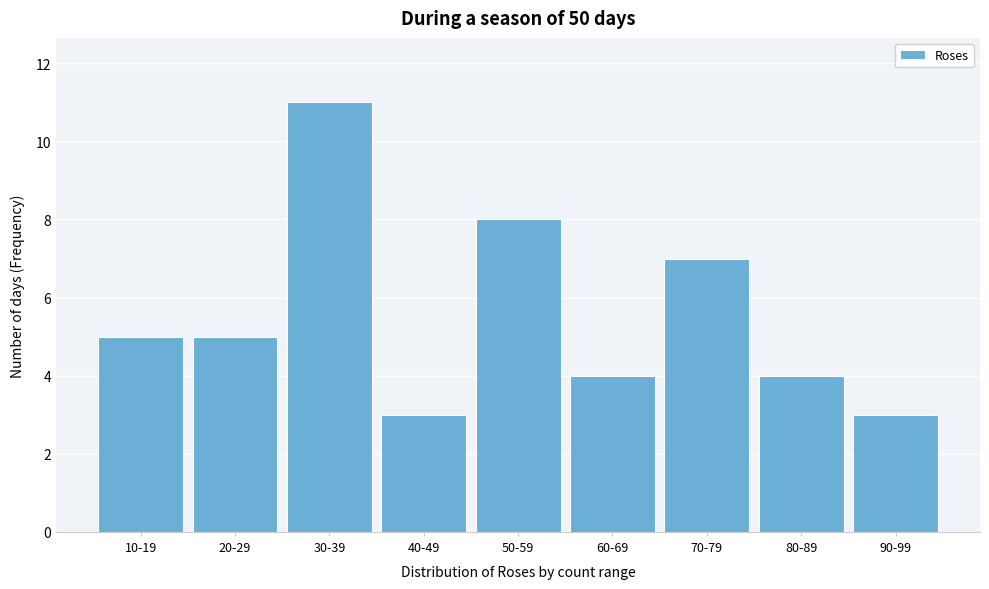

Reading left to right, transcribe all the data shown in this chart.

10-19=5	20-29=5	30-39=11	40-49=3	50-59=8	60-69=4	70-79=7	80-89=4	90-99=3